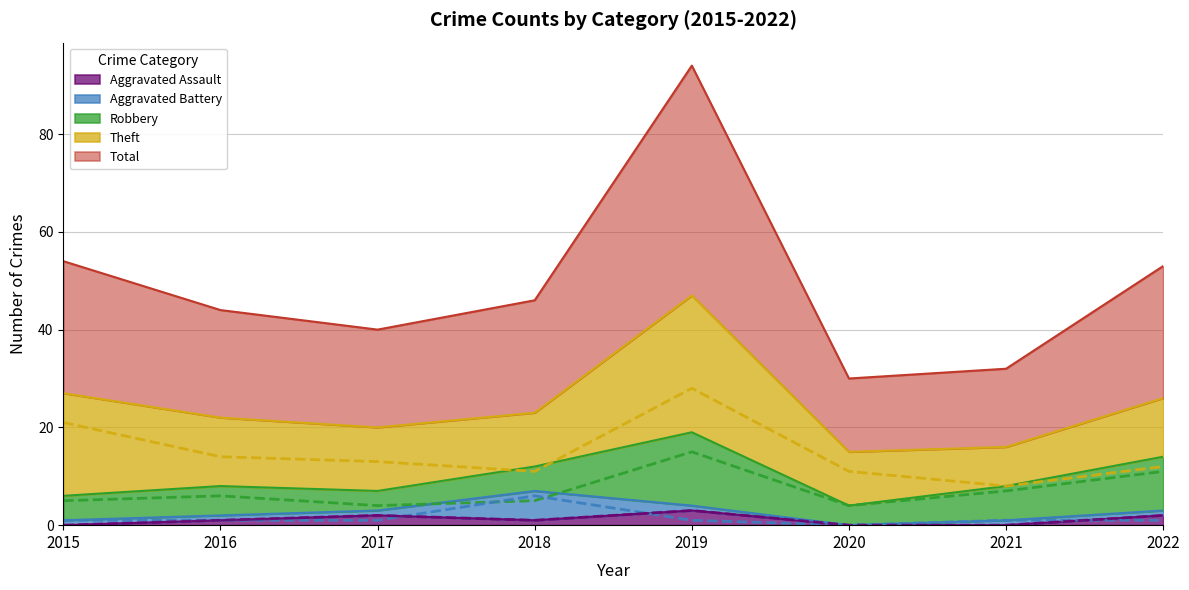

Is it true that Aggravated Assault equals 0 at 2015?

True